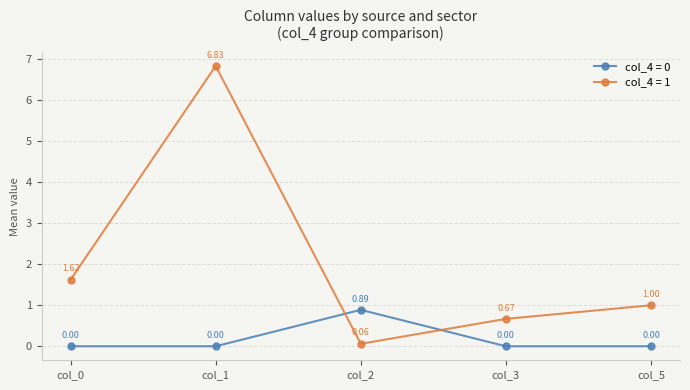

In col_4 = 0, how many points are higher than both neighbors (excluding endpoints)?

1